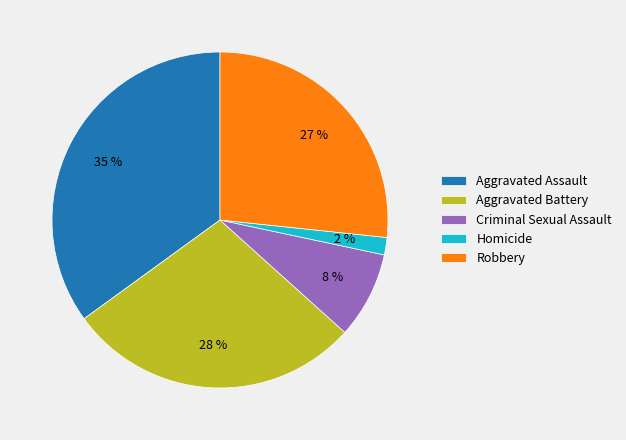

To the nearest percent, what portion does Robbery represent?

27%